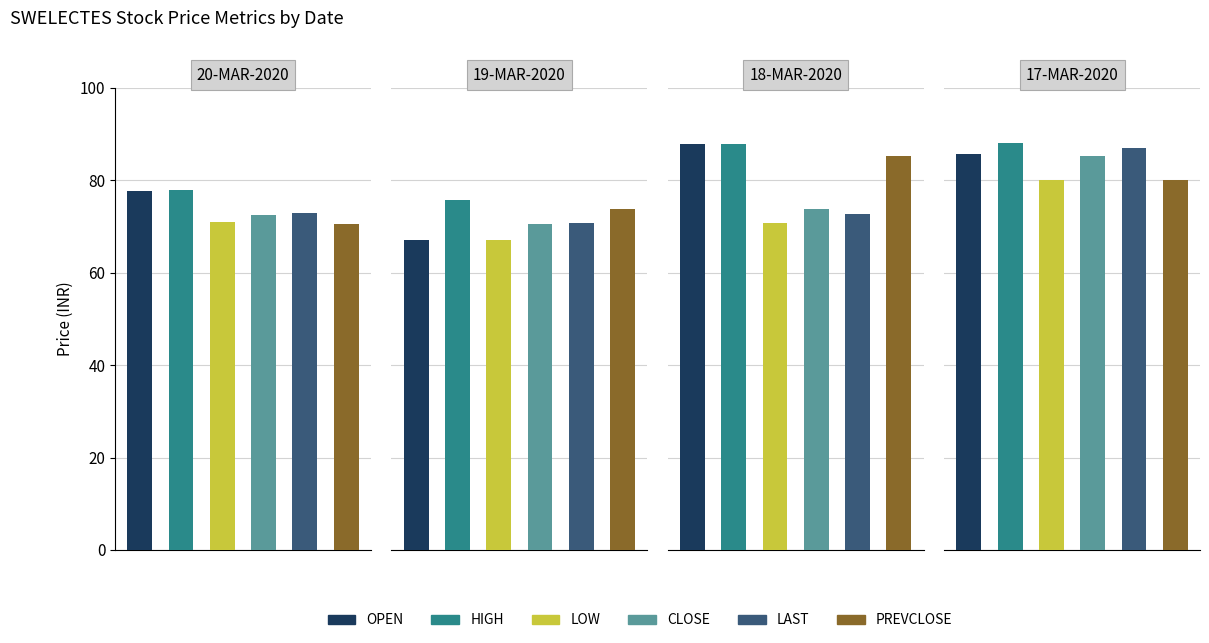

The LOW series shows 70.8 at 18-MAR-2020. True or false?

True